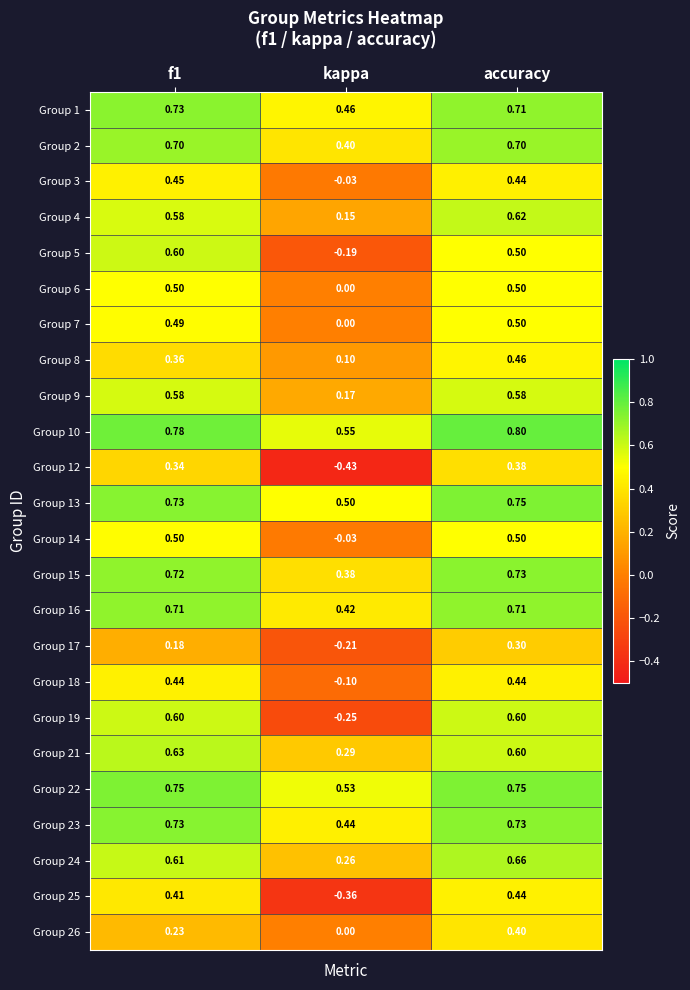

What is the difference between the highest and lowest values at f1?

0.6